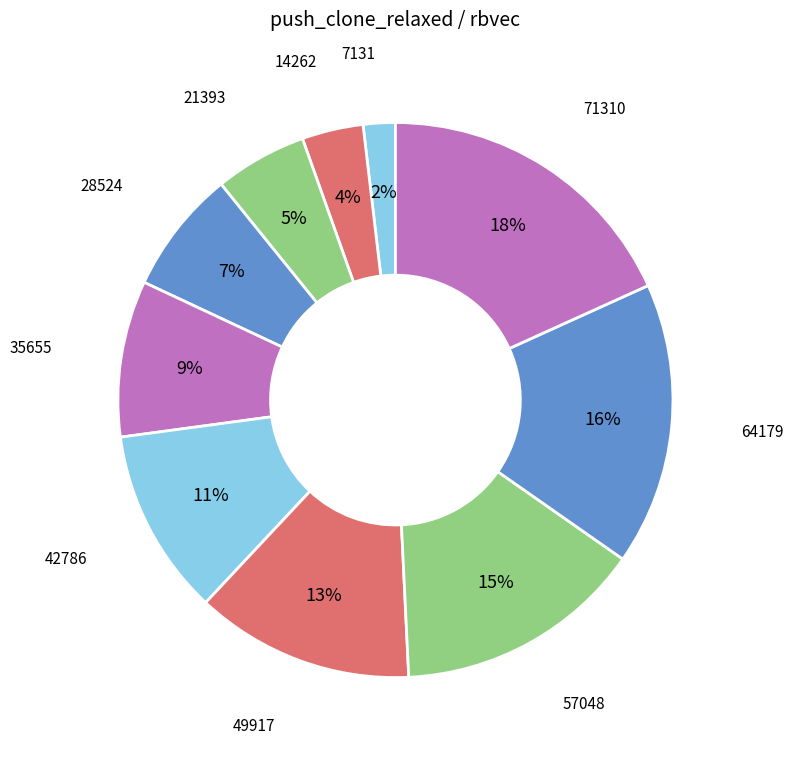

To the nearest percent, what portion does 71310 represent?

18%